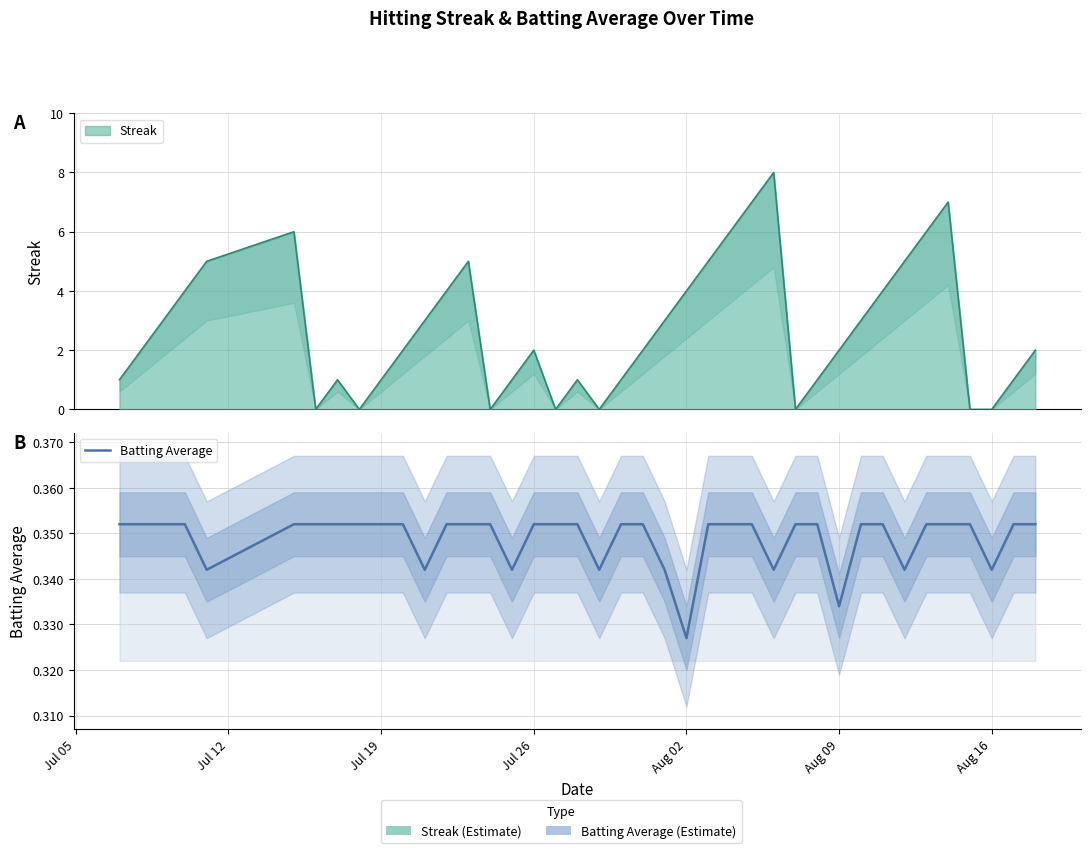

True or false: there are more than 0 points higher than both neighbors.

False